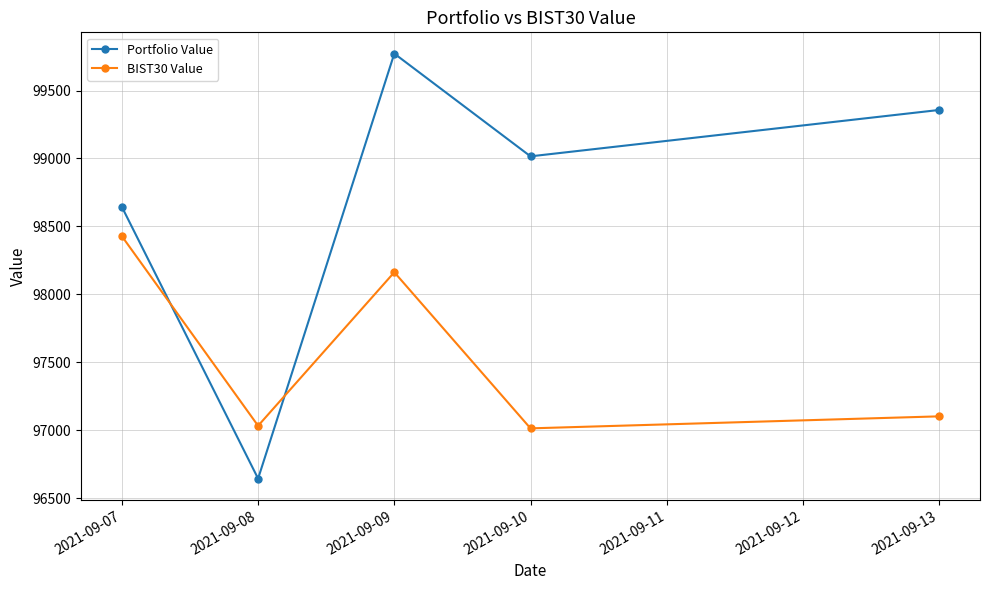

At which category does Portfolio Value reach its first local valley?

2021-09-08